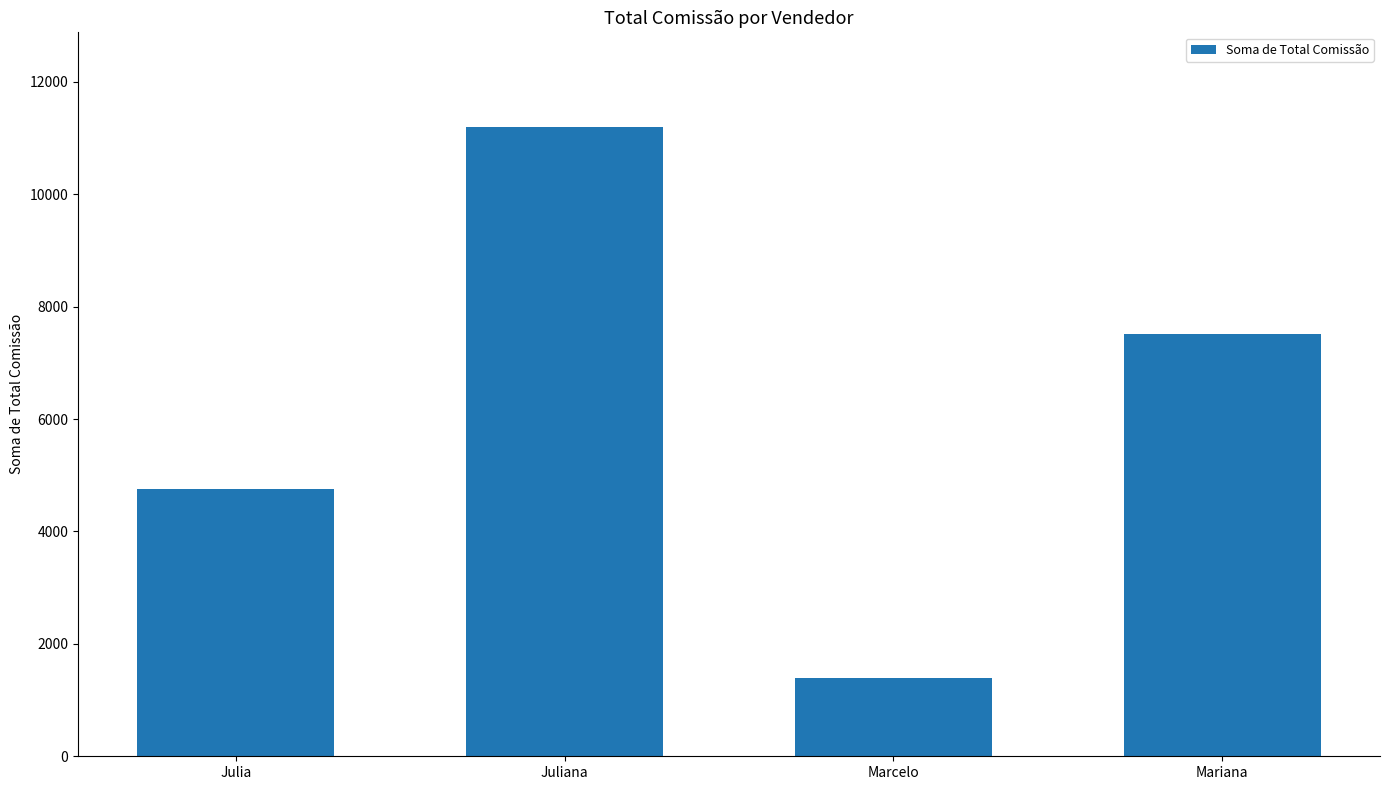

List the labels in order of value, smallest first.

Marcelo, Julia, Mariana, Juliana